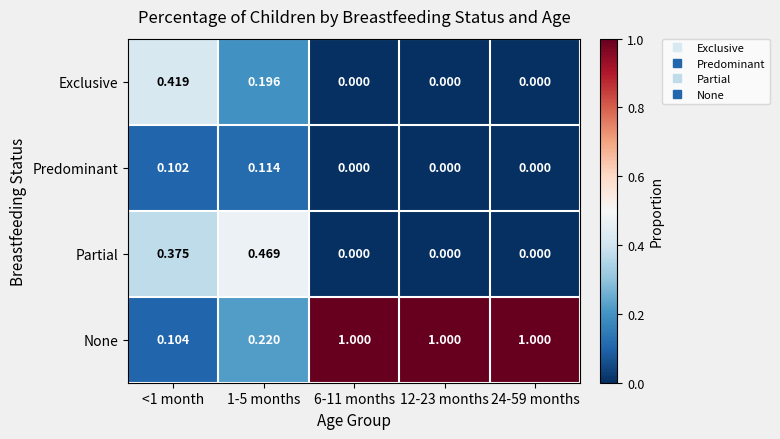

Which series has the largest range (max minus min)?

None